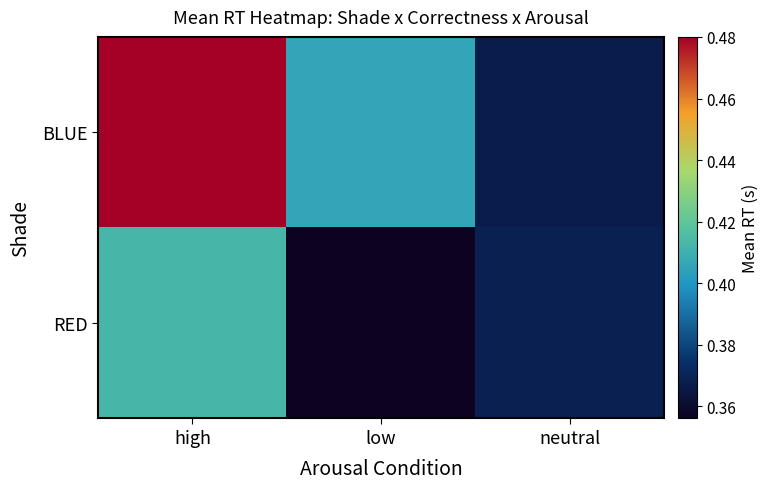

Reading left to right, extract all data points from this chart.

BLUE: high=0.5	low=0.4	neutral=0.4
RED: high=0.4	low=0.4	neutral=0.4